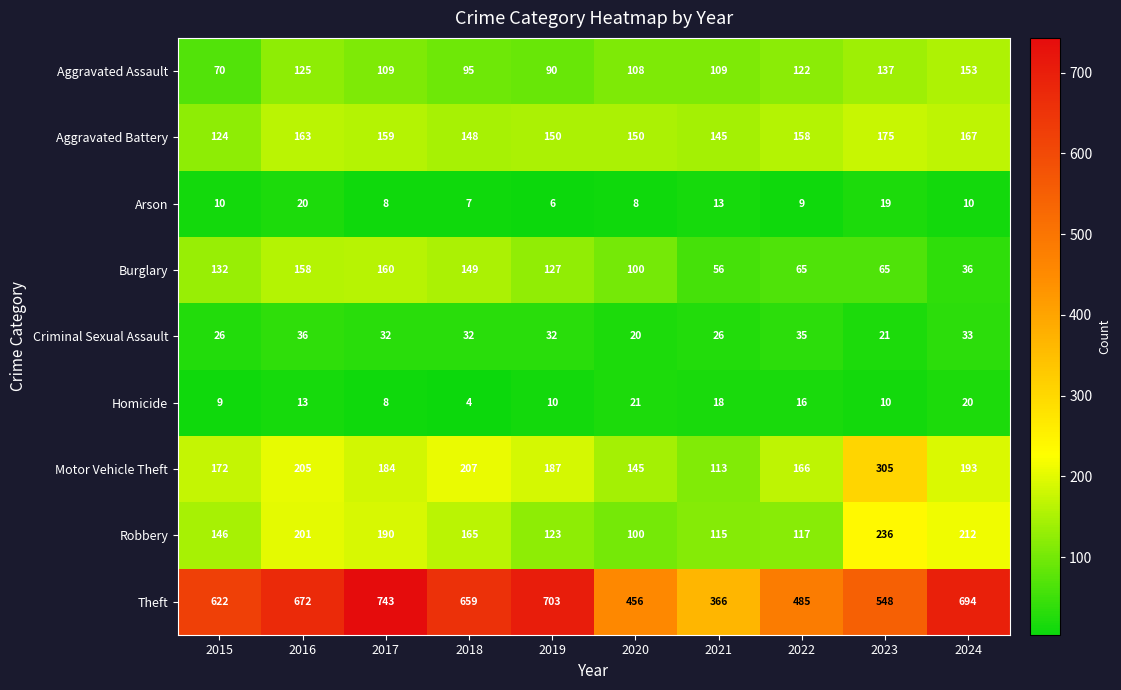

What is the sum of the Theft values at 2024 and 2021?

1060